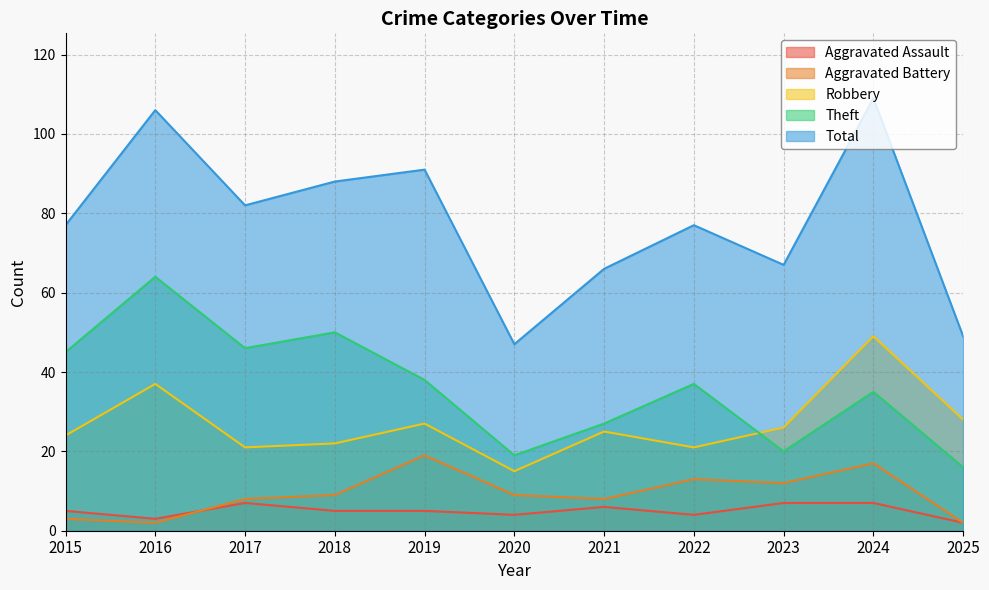

Does the chart have visible grid lines?

Yes